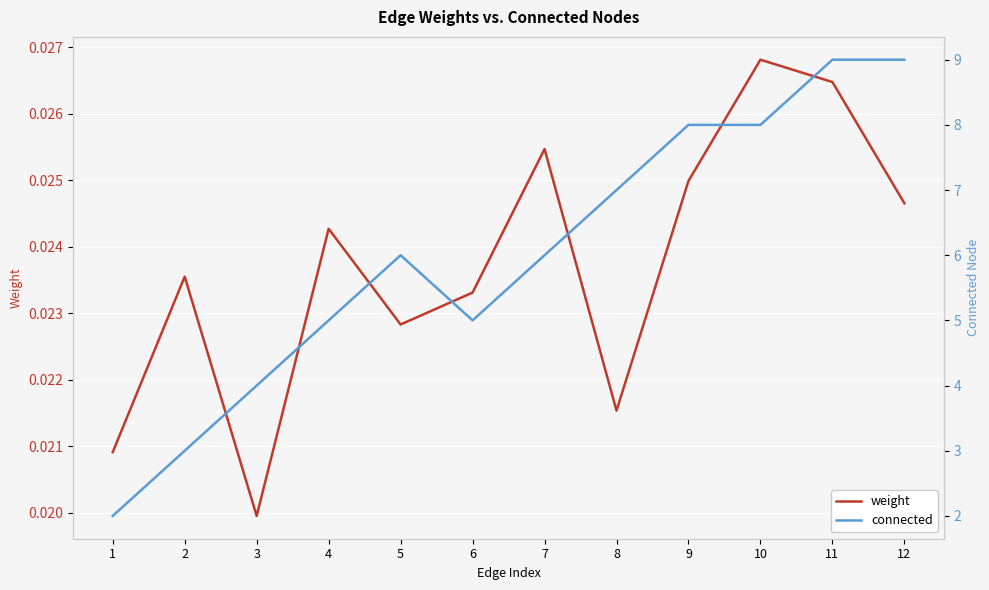

At which category is the sum across all series the highest?

11